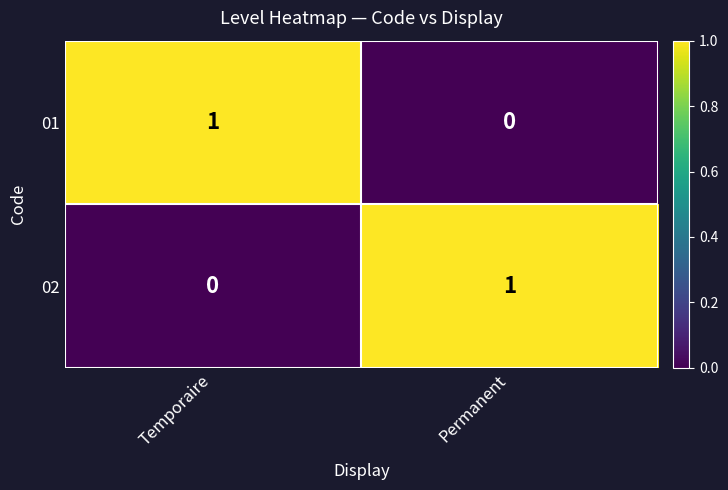

Where is 02 nearest to the value 0?

Temporaire